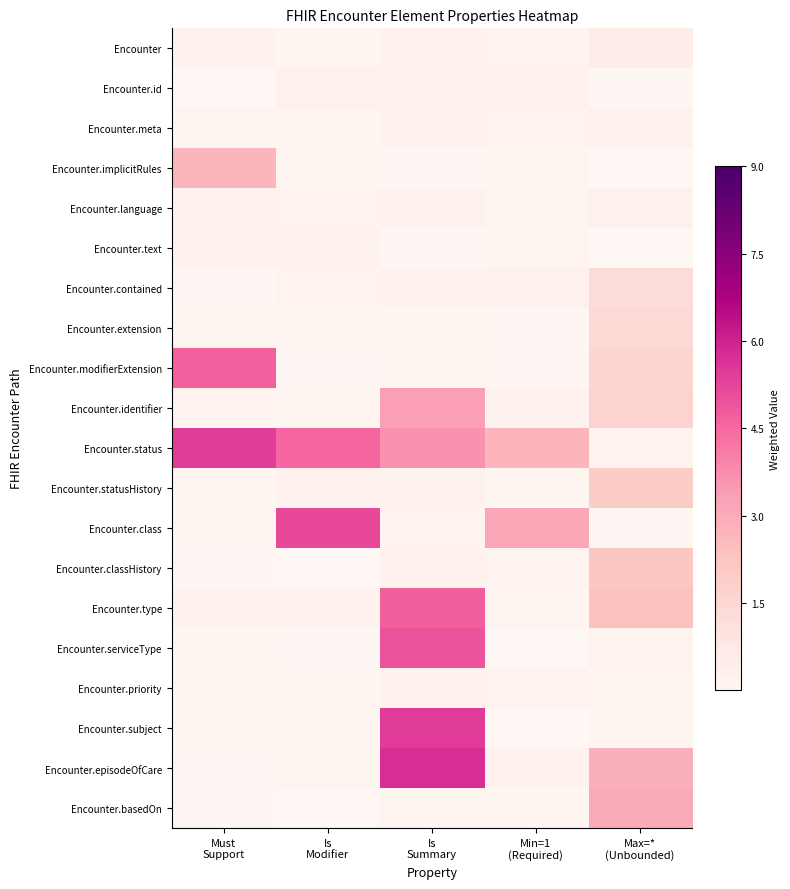

How many series are shown in this chart?

20